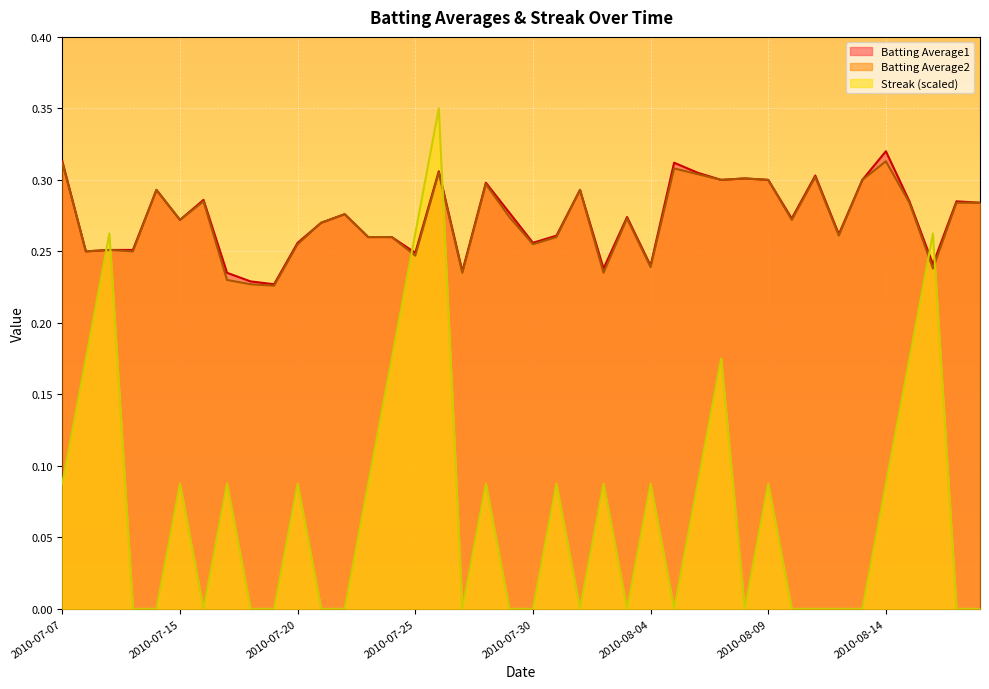

At which category is the sum across all series the highest?

2010-07-26